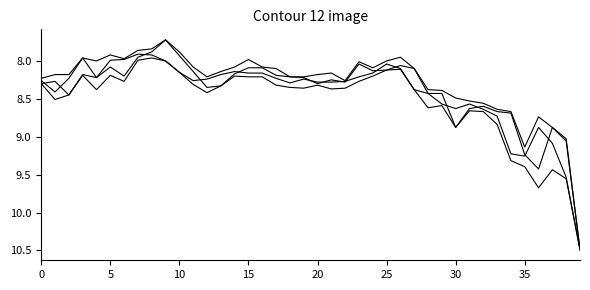

Does the chart have visible grid lines?

No